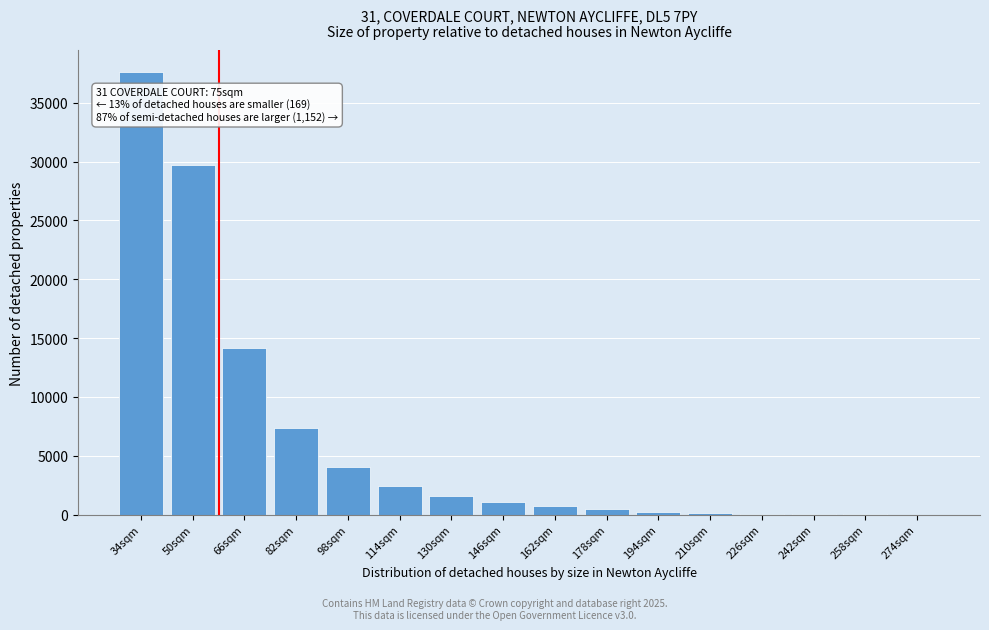

The value at 66sqm is 23283. True or false?

False